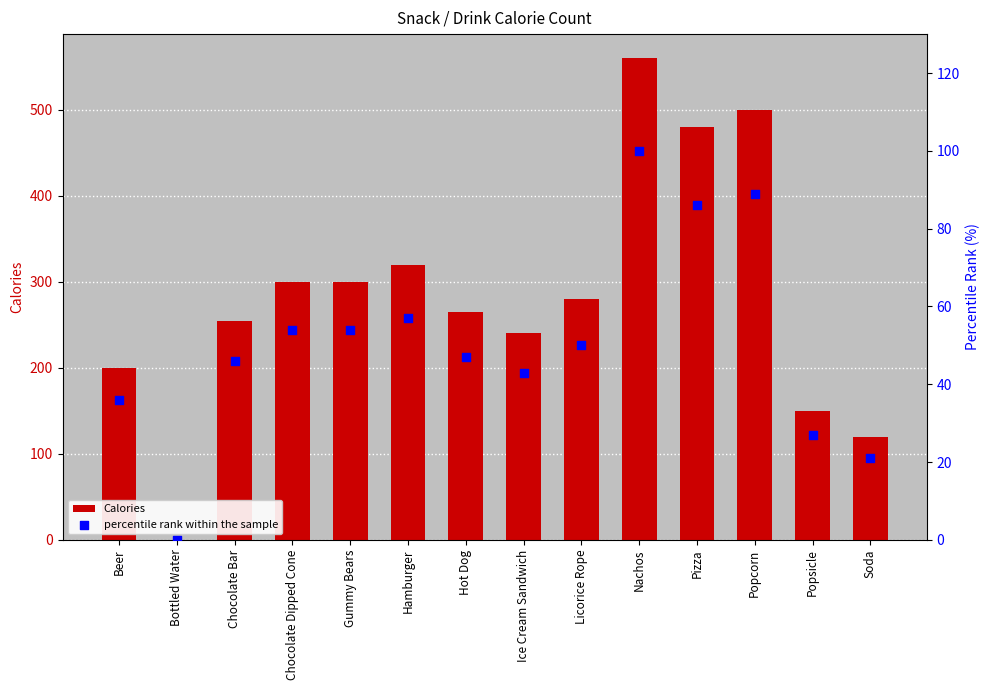

Is the value of percentile rank within the sample at Soda greater than the value of Calories at Nachos?

No